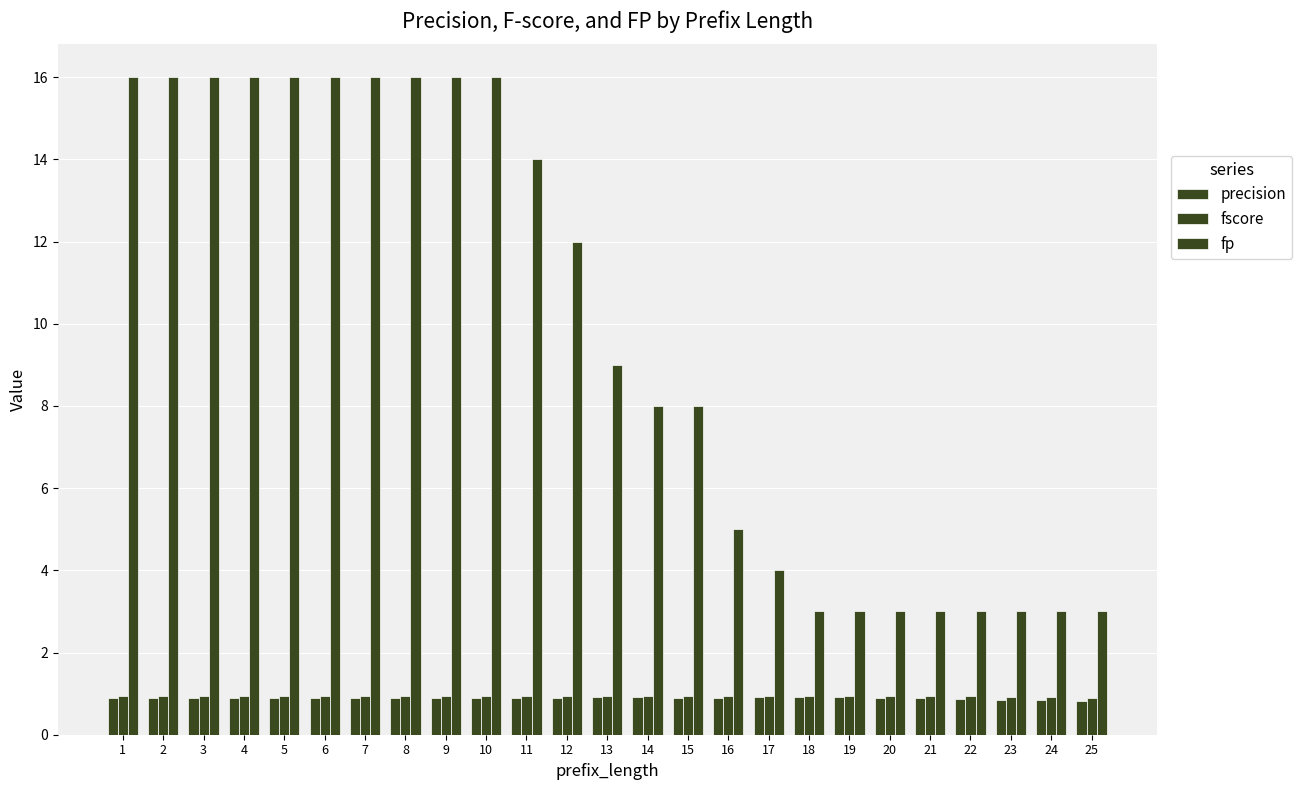

Reading left to right, extract all data points from this chart.

precision: 0.9	0.9	0.9	0.9	0.9	0.9	0.9	0.9	0.9	0.9	0.9	0.9	0.9	0.9	0.9	0.9	0.9	0.9	0.9	0.9	0.9	0.9	0.8	0.8	0.8
fscore: 0.9	0.9	0.9	0.9	0.9	0.9	0.9	0.9	0.9	0.9	0.9	0.9	1.0	1.0	0.9	1.0	1.0	1.0	1.0	0.9	0.9	0.9	0.9	0.9	0.9
fp: 16.0	16.0	16.0	16.0	16.0	16.0	16.0	16.0	16.0	16.0	14.0	12.0	9.0	8.0	8.0	5.0	4.0	3.0	3.0	3.0	3.0	3.0	3.0	3.0	3.0